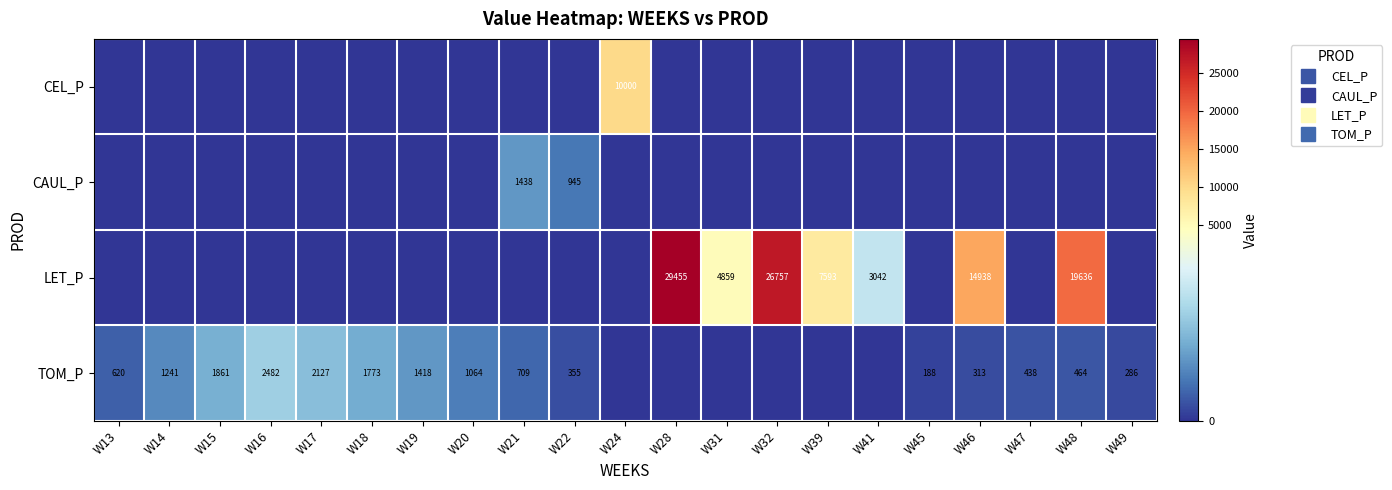

What is the spread (max minus min) of values at W49?

285.7